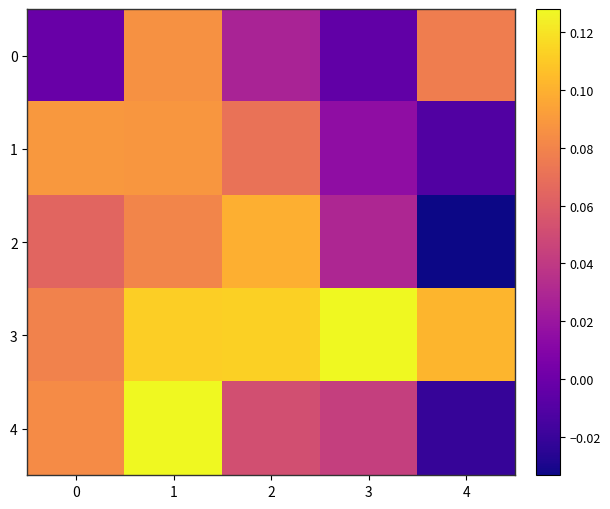

Reading left to right, what are all the values shown in this chart?

0: 0=-0.0	1=0.1	2=0.0	3=-0.0	4=0.1
1: 0=0.1	1=0.1	2=0.1	3=0.0	4=-0.0
2: 0=0.1	1=0.1	2=0.1	3=0.0	4=-0.0
3: 0=0.1	1=0.1	2=0.1	3=0.1	4=0.1
4: 0=0.1	1=0.1	2=0.1	3=0.0	4=-0.0